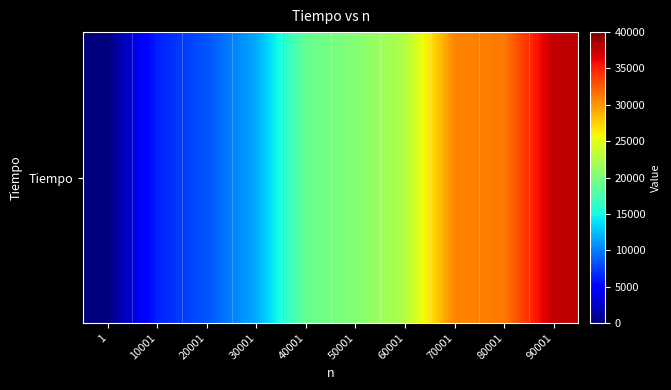

Read the value at 50001, to the nearest 100.

20400